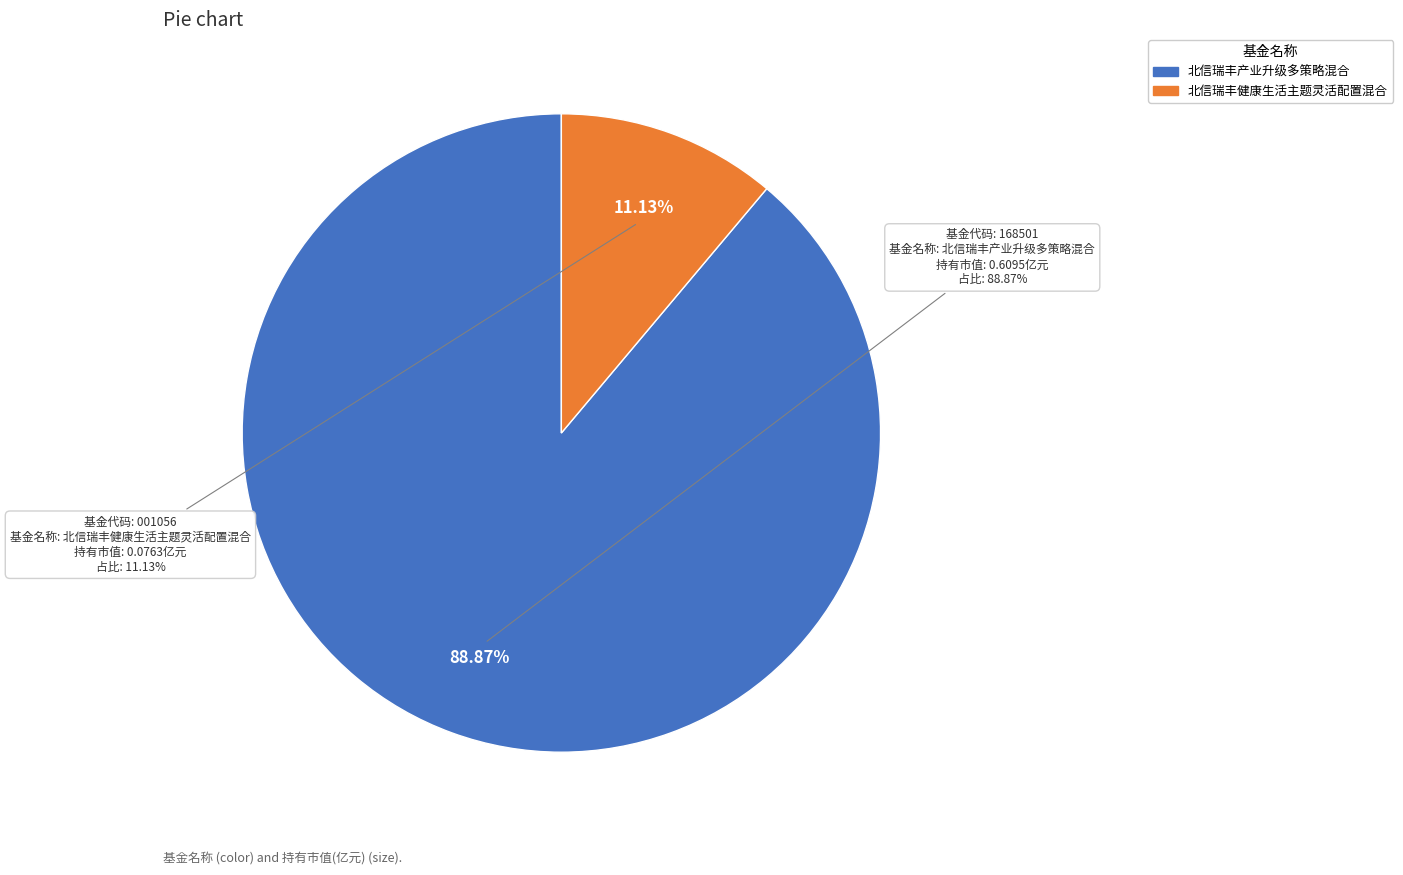

The 北信瑞丰产业升级多策略混合 slice represents 99% of the pie. True or false?

False